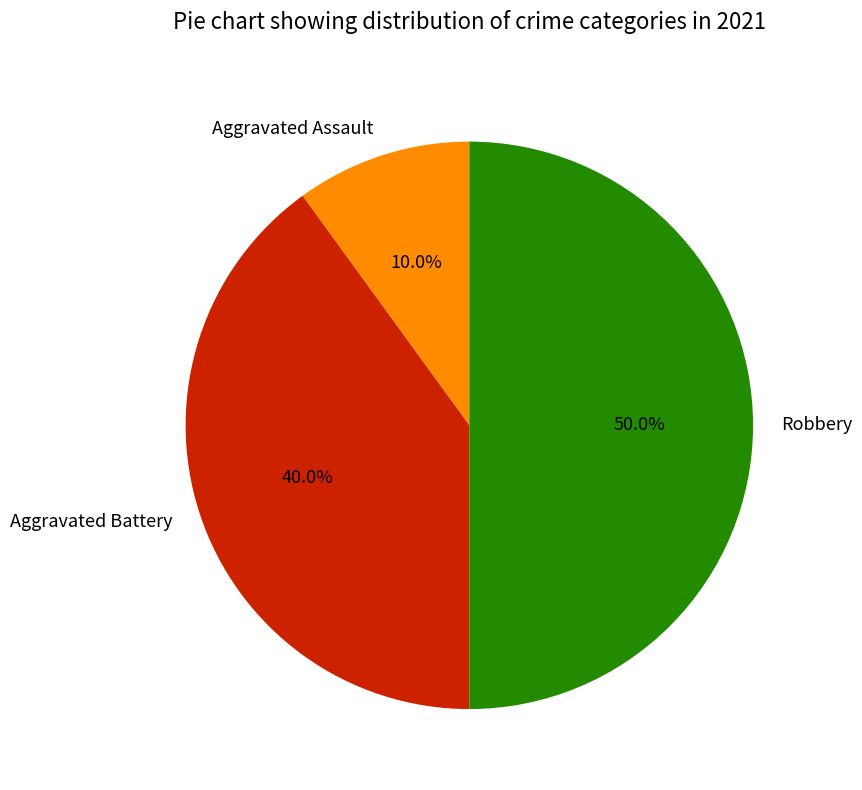

Between Aggravated Assault and Aggravated Battery, which is larger?

Aggravated Battery